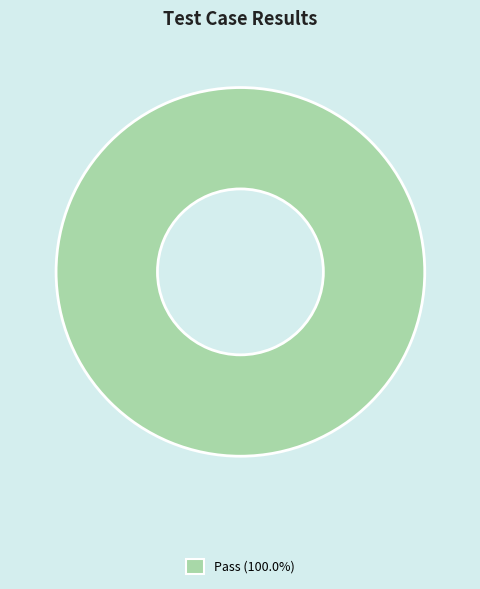

Does any single category account for the majority?

Yes